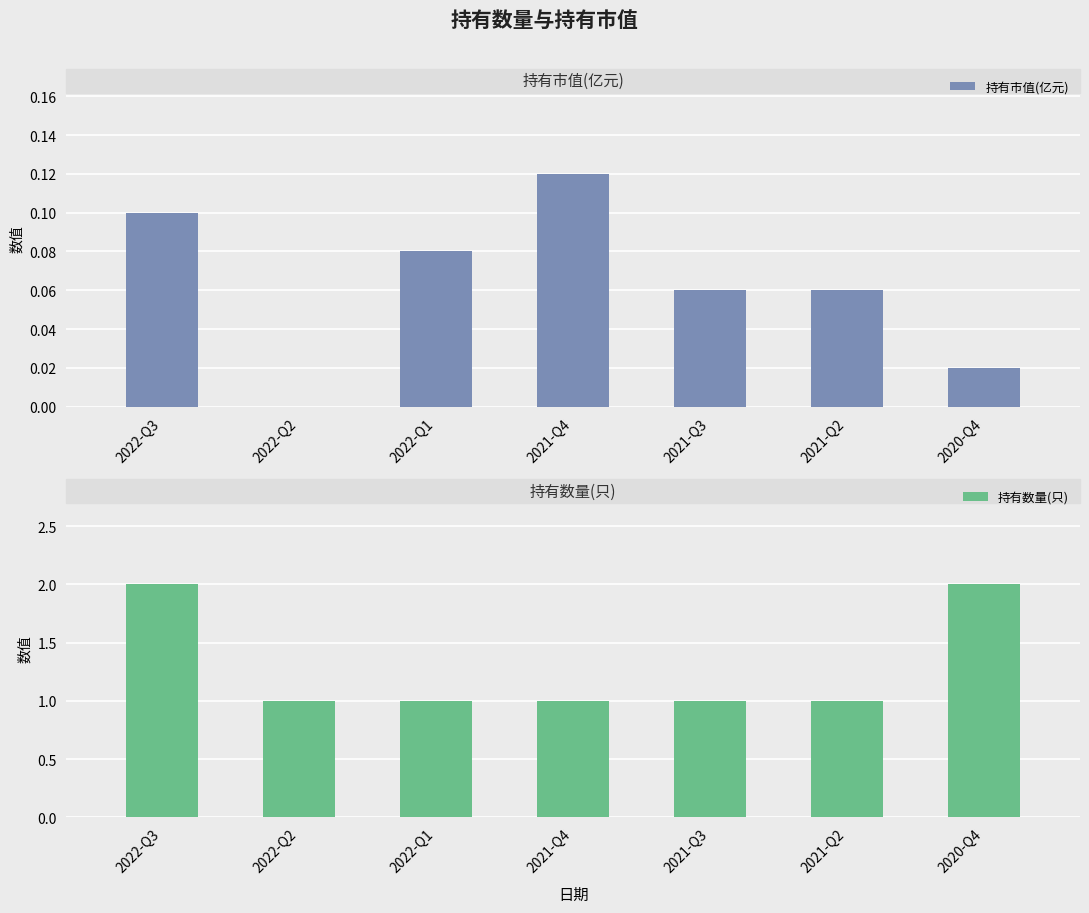

At how many categories does at least one series exceed 1?

2